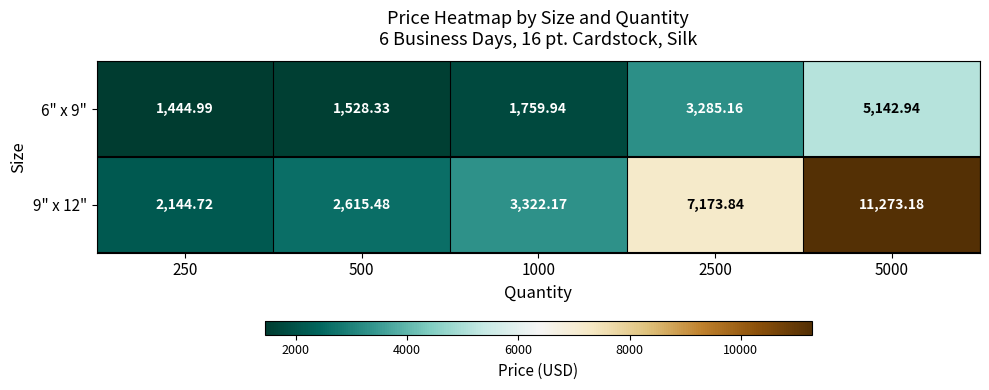

Reading right to left, list all the values displayed in this chart.

6" x 9": 5000=5142.9	2500=3285.2	1000=1759.9	500=1528.3	250=1445.0
9" x 12": 5000=11273.2	2500=7173.8	1000=3322.2	500=2615.5	250=2144.7